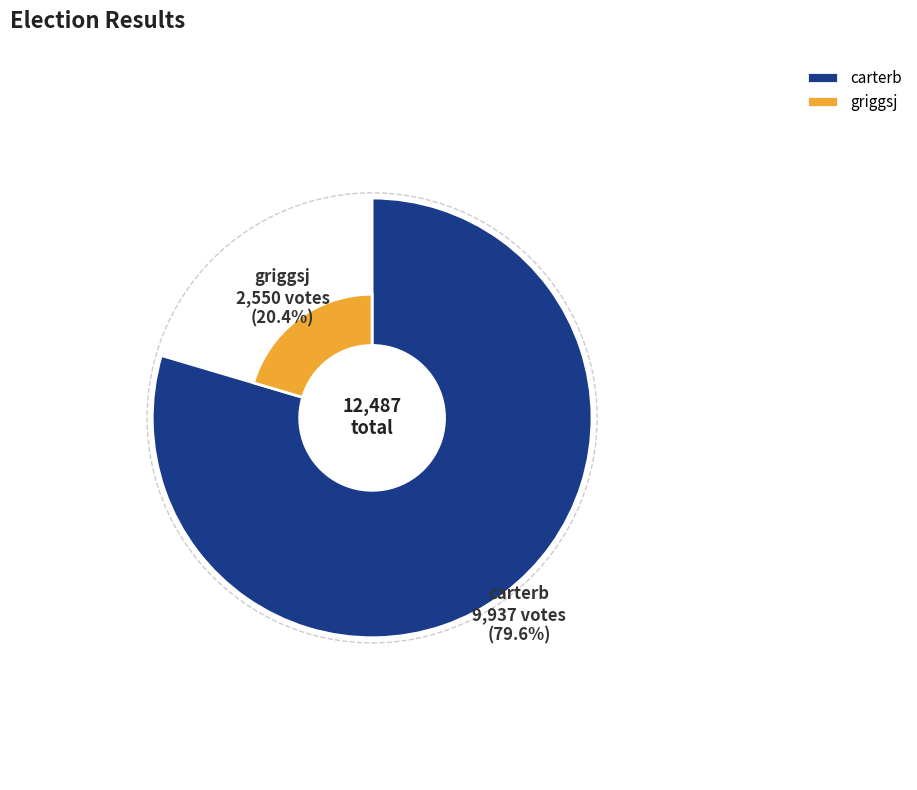

What is the change in value from carterb to griggsj?

-7387